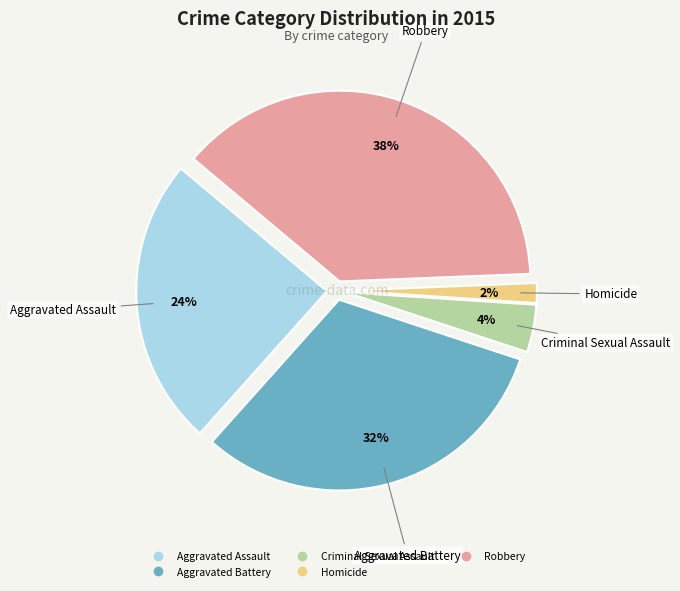

Which has a higher value, Homicide or Robbery?

Robbery